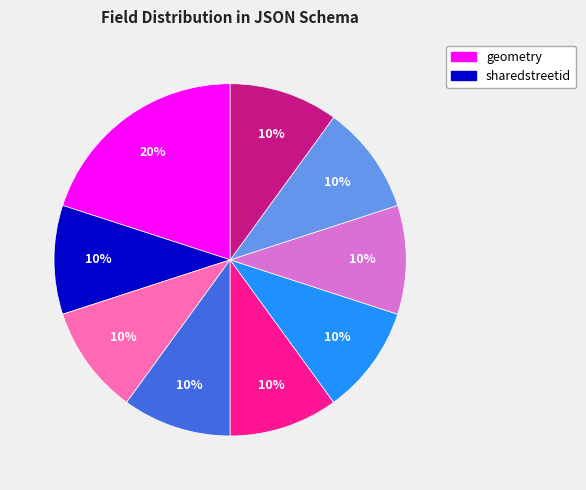

Is there a majority slice in this chart?

No